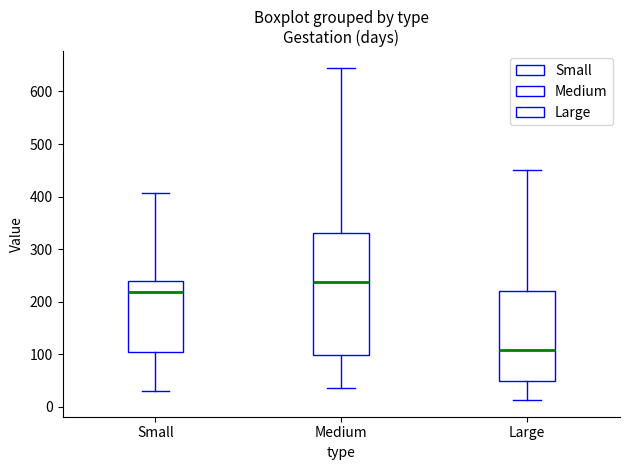

Reading left to right, transcribe this box plot: for each box, give where its median line is, the range the box spans, and where its two whiskers end, as read against the y-axis. The values are not printed on the chart, so give them approximately, as read against the axis.

Small: median 220, box 110 to 240, whiskers 30 to 410
Medium: median 240, box 100 to 330, whiskers 40 to 650
Large: median 110, box 50 to 220, whiskers 10 to 450